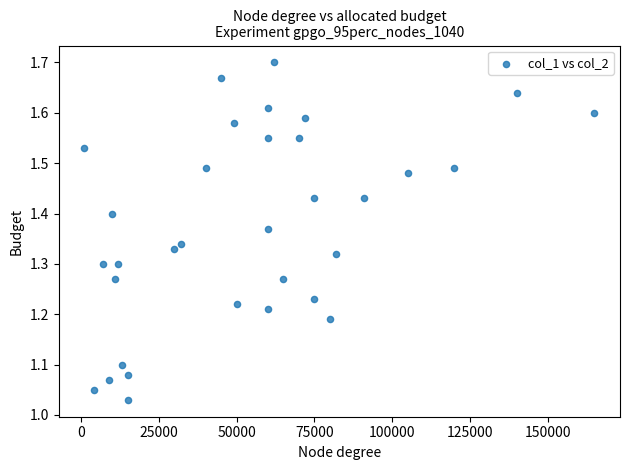

What is the range of X values (max minus min)?

164000.0